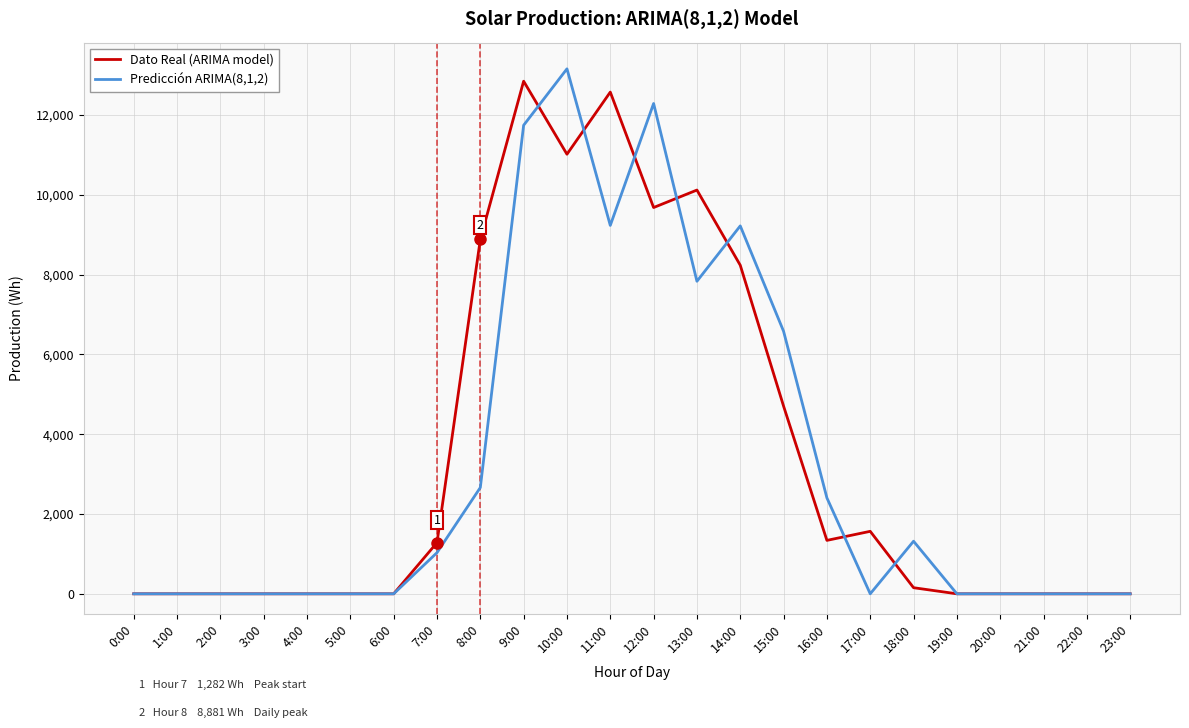

How many categories are shown in the chart?

24